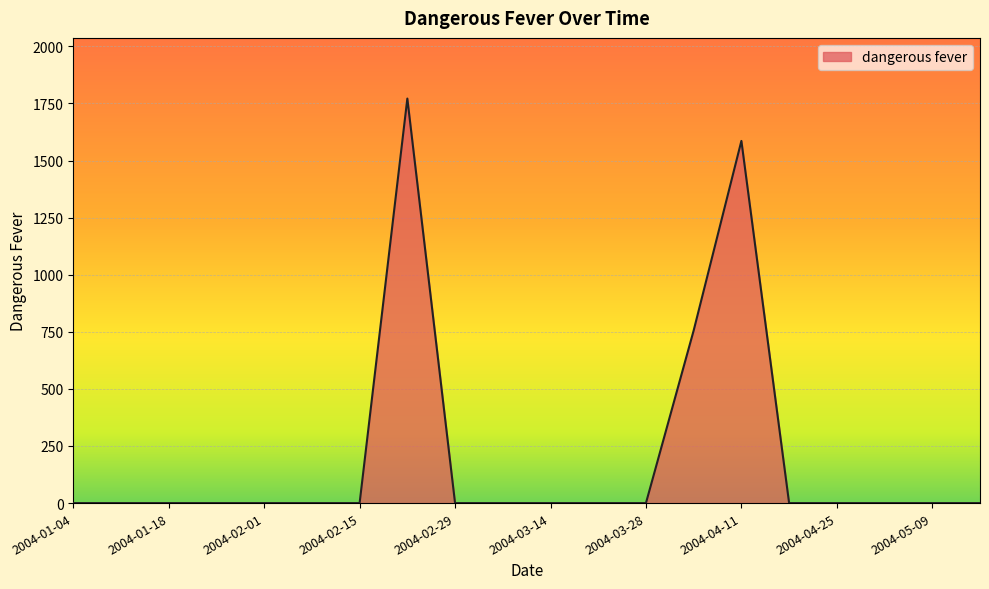

Does the chart display data point markers on the line(s)?

No